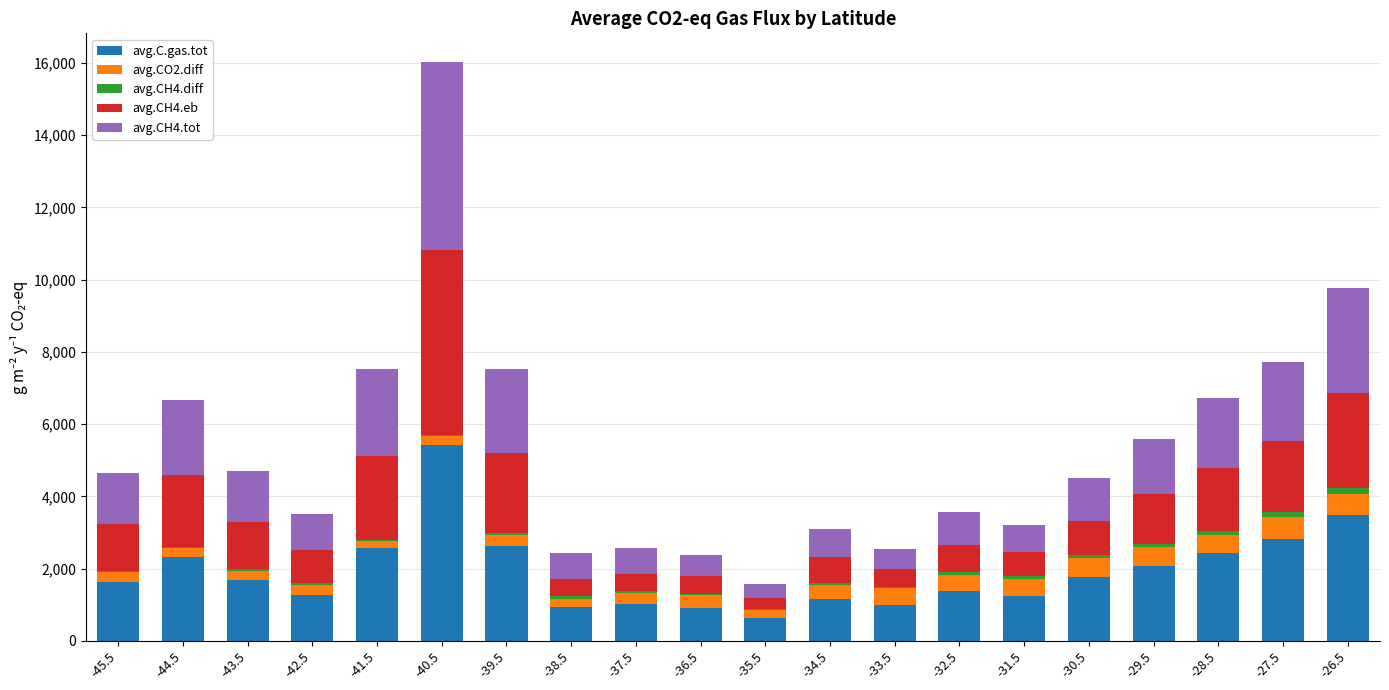

At which category is the sum across all series the highest?

-40.5